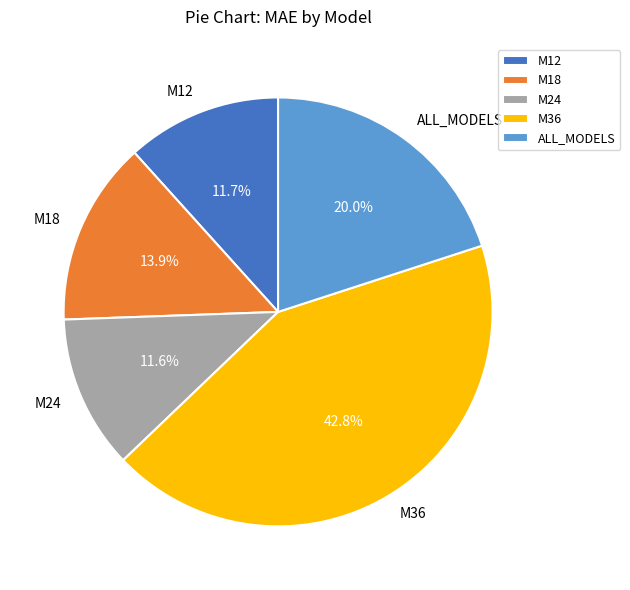

What is the largest slice in the pie chart?

M36